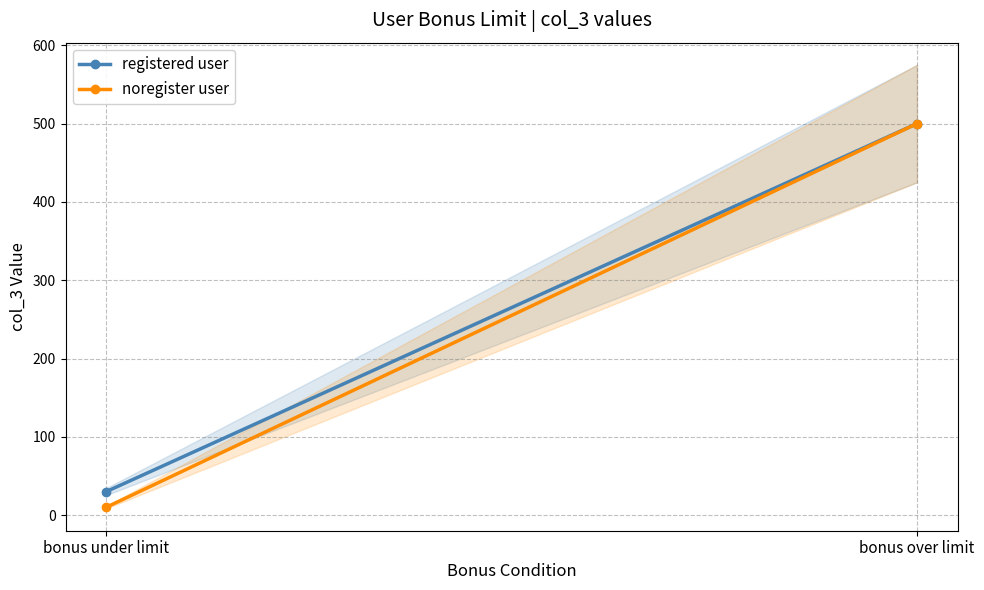

At how many categories does at least one series exceed 360?

1